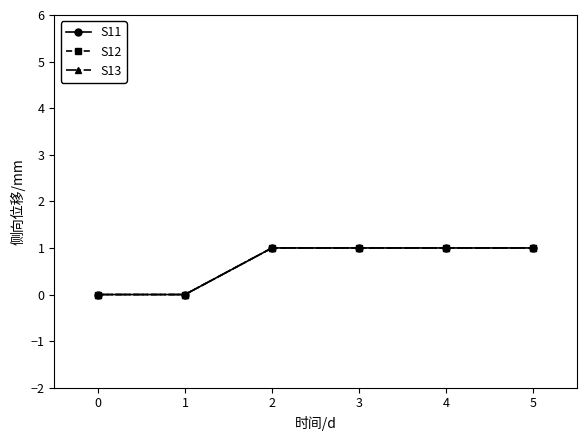

True or false: S13 and S11 cross at least once.

False